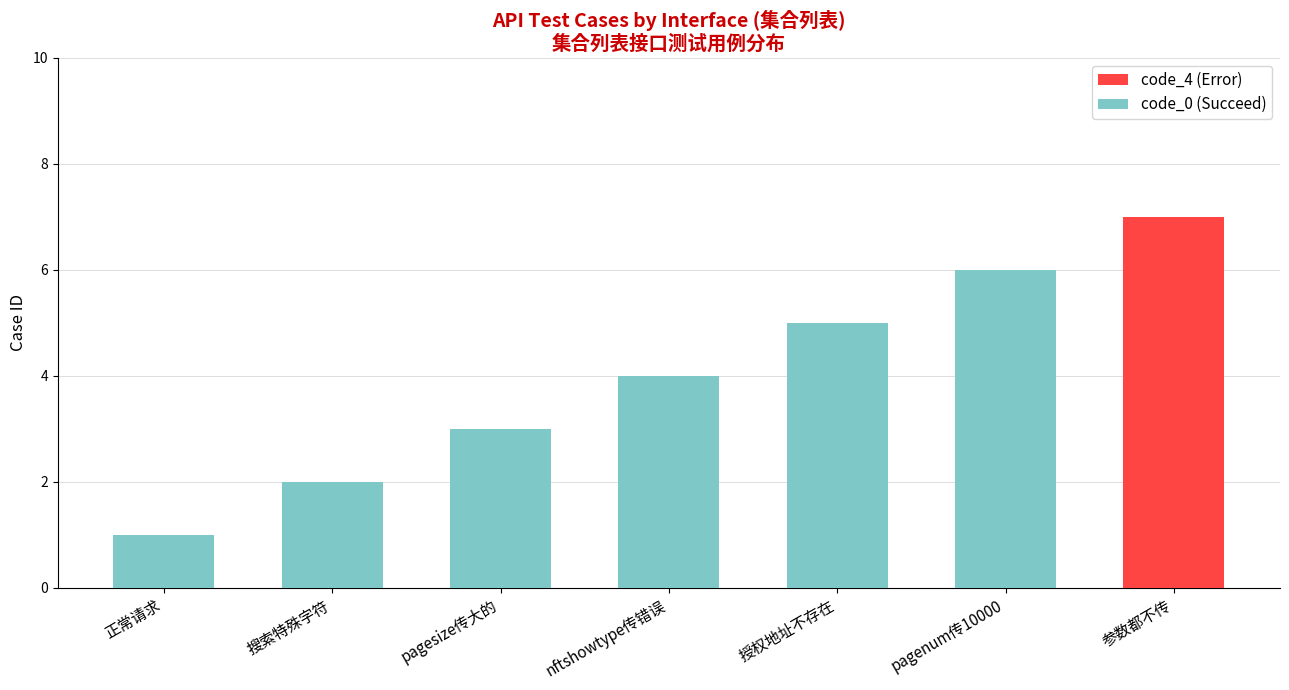

Which category has the highest value in the code_4 (Error) series?

参数都不传